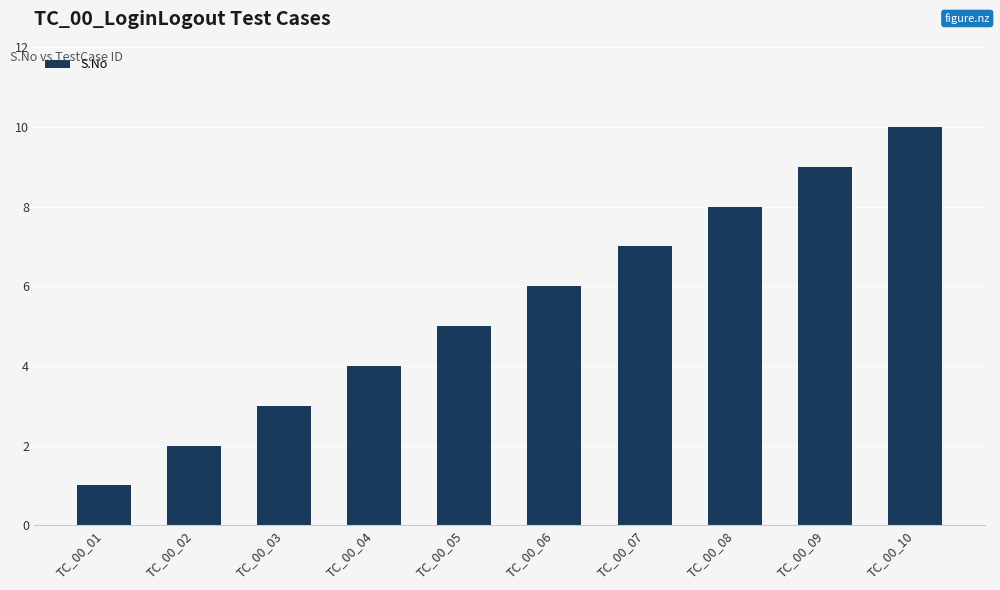

Approximately how many times larger is the value at TC_00_02 compared to TC_00_06?

0.3